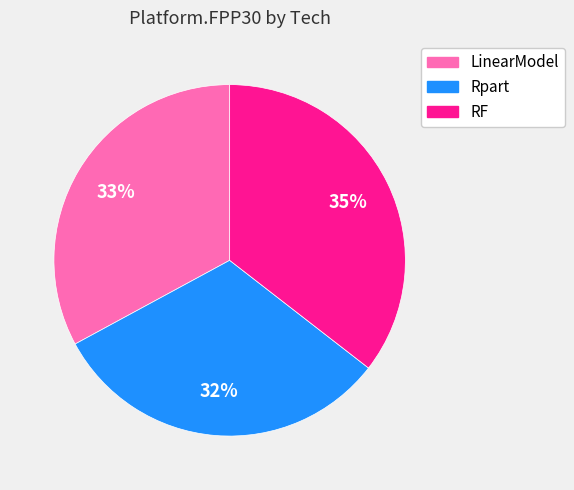

Count the number of slices in the pie.

3